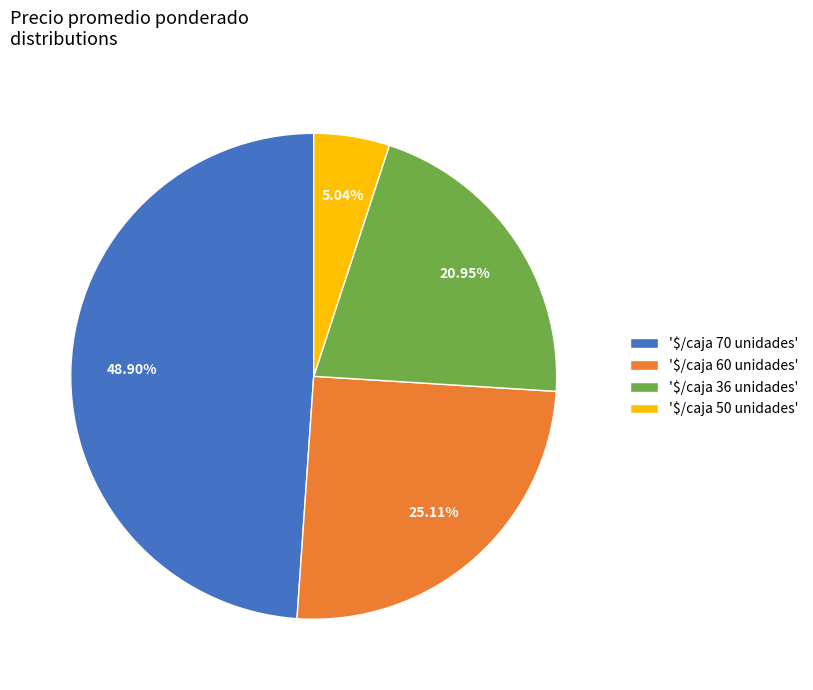

Is '$/caja 60 unidades' the majority of the pie?

No